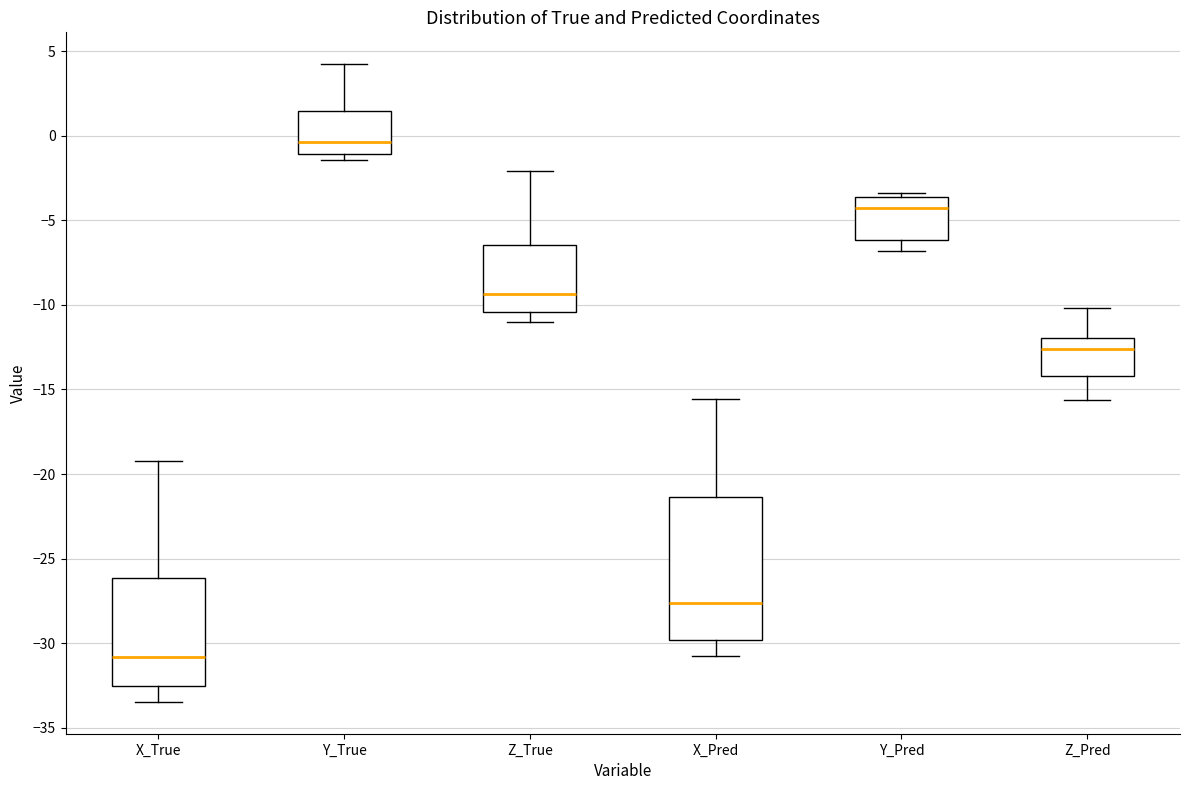

Where is the lower edge of the box for X_True on the y-axis? The values are not printed on the chart, so give them approximately, as read against the axis.

-32.5